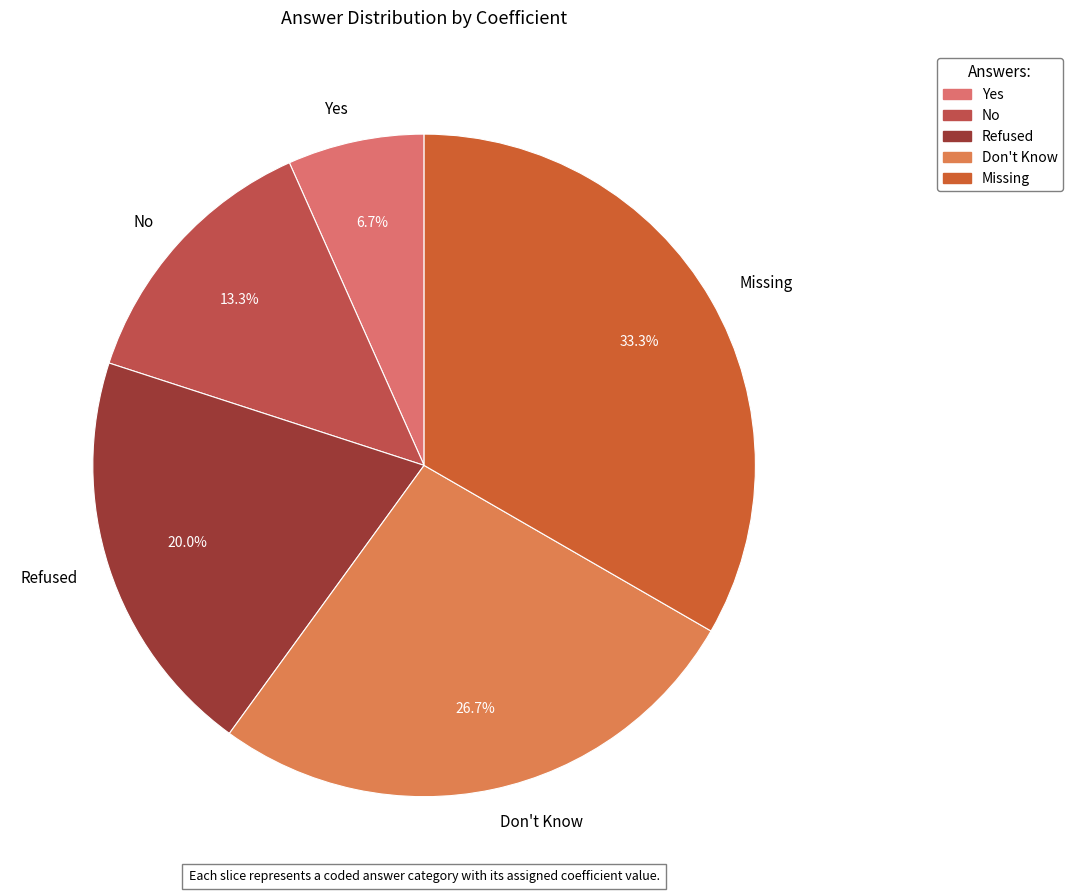

Which has a higher value, Missing or Refused?

Missing